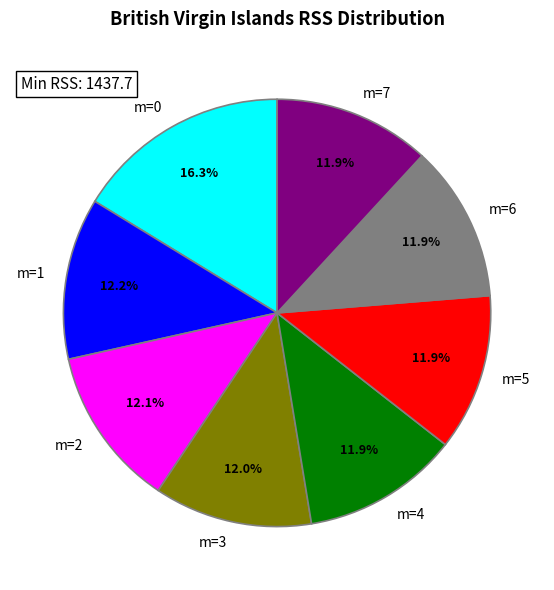

Is it true that m=7 is 21% of the pie?

False